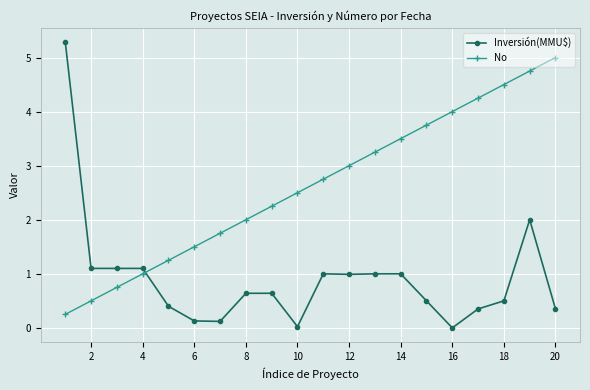

Rank the series by their maximum value, from lowest to highest.

No, Inversión(MMU$)